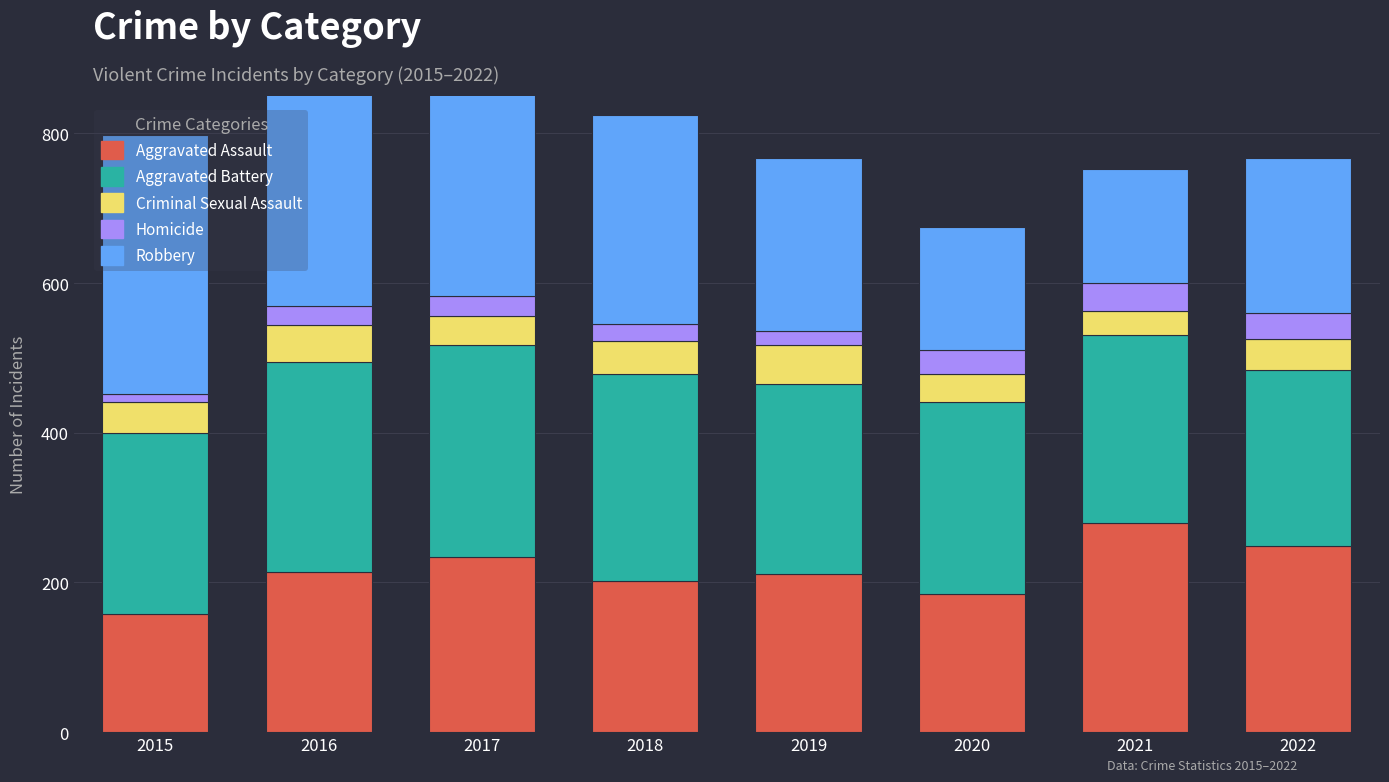

At which category is the sum across all series the highest?

2016